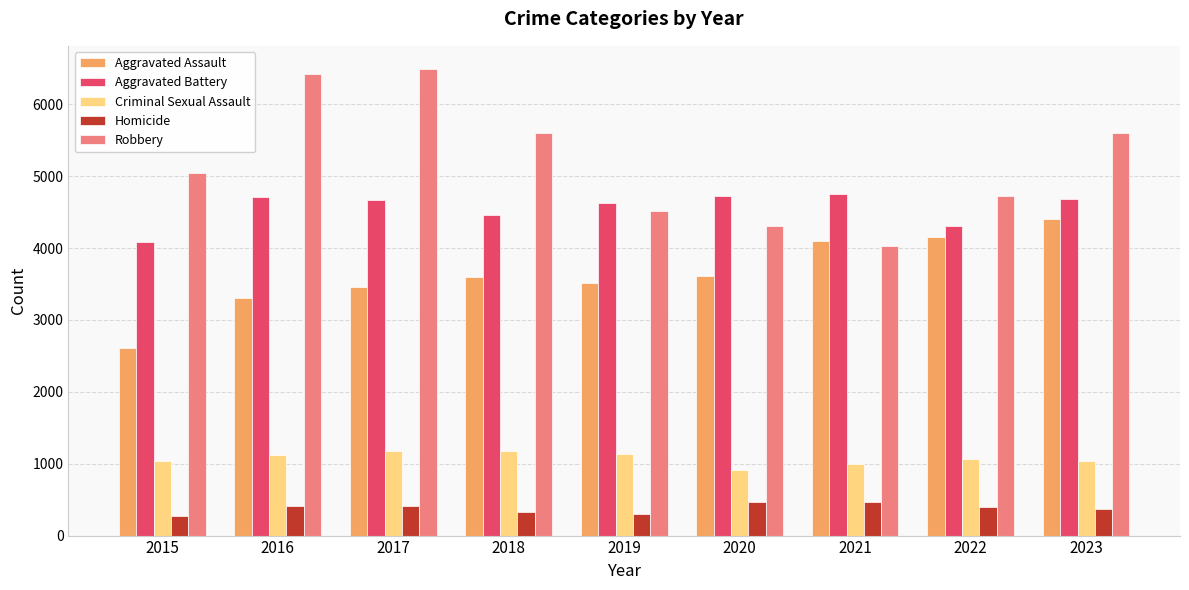

What is the difference between the maximum and second lowest values in the Criminal Sexual Assault series?

175